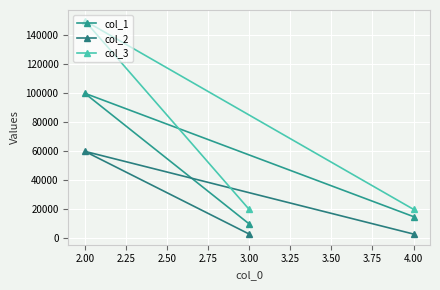

Rank the series at 2.00 from lowest to highest value.

col_2, col_1, col_3